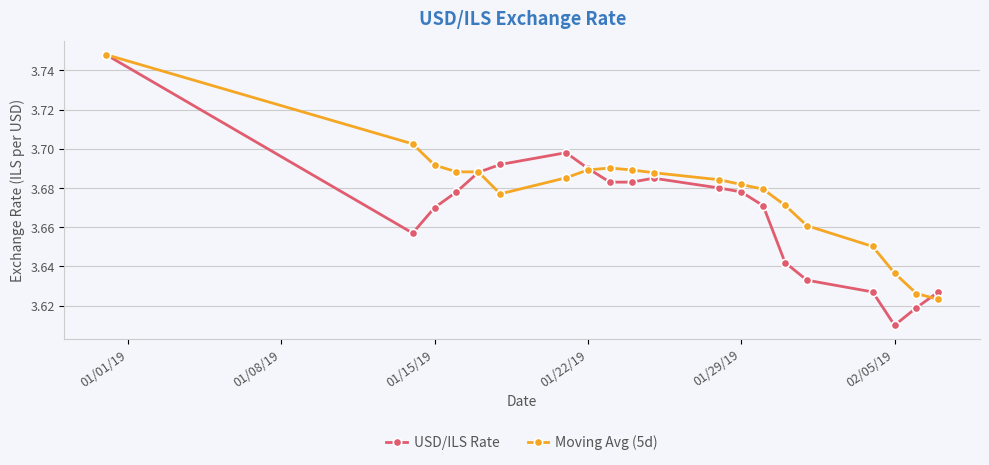

How many Moving Avg (5d) values are between 3 and 4?

20